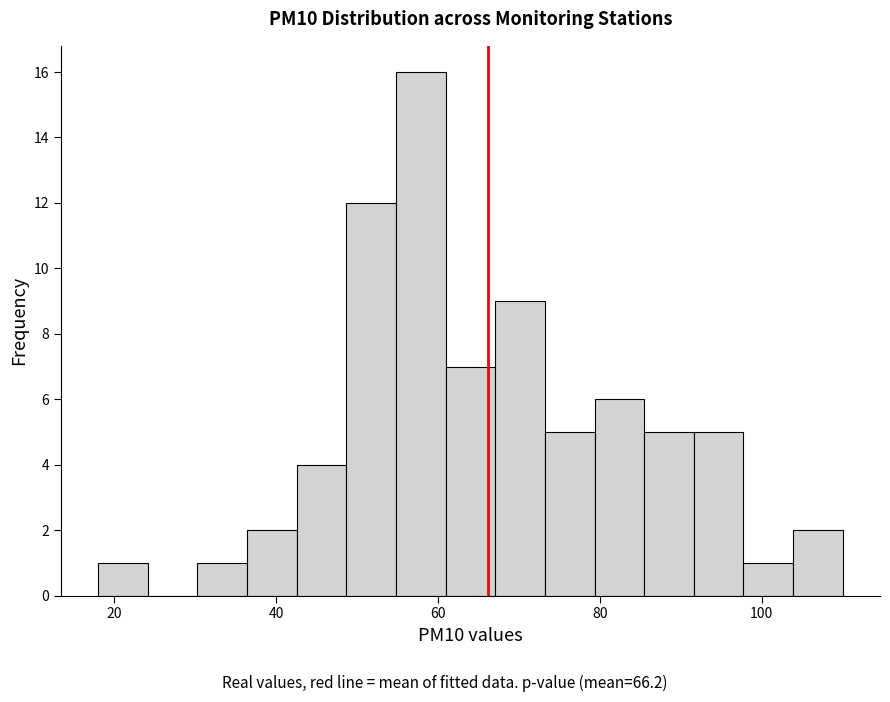

Around what value on the x-axis is the tallest bar? Give the approximate position of its centre, as read against the axis.

58